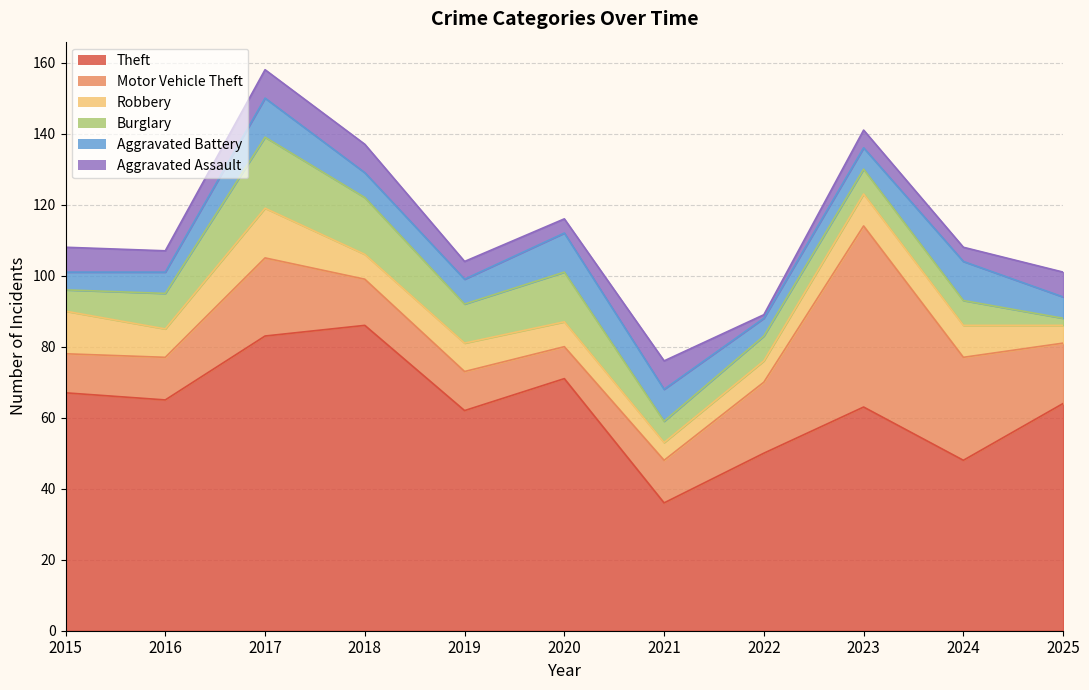

What is the difference between the Burglary values at 2017 and 2022?

13